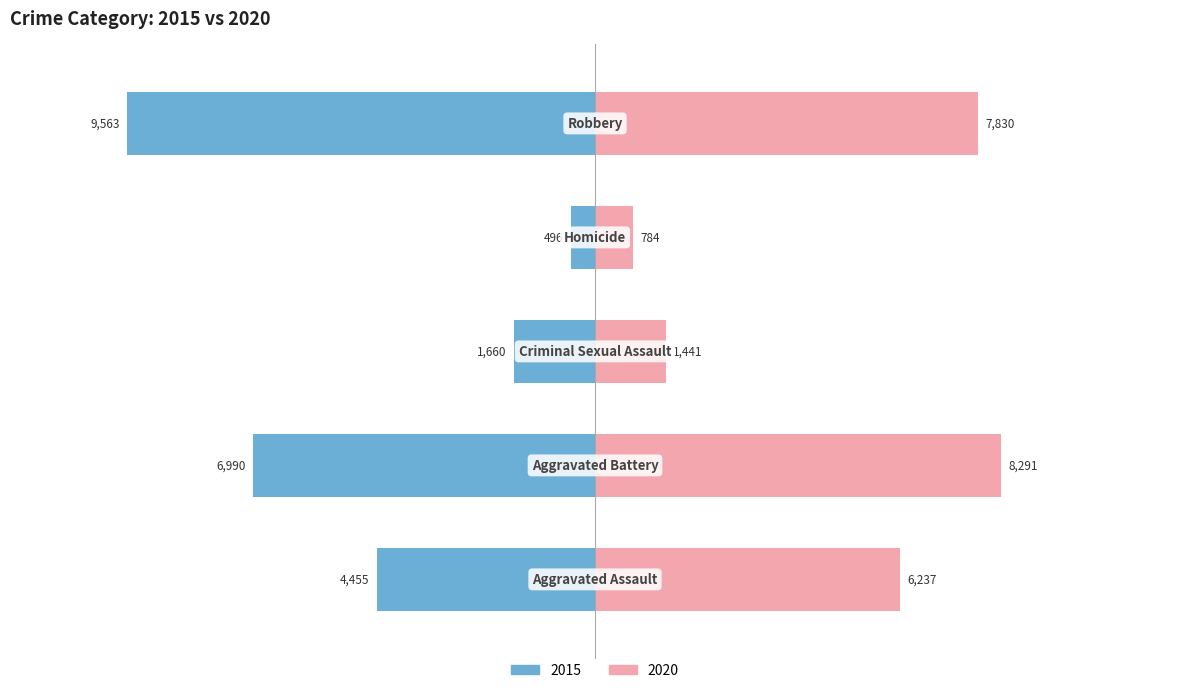

How many data points in 2015 are above 4455?

2